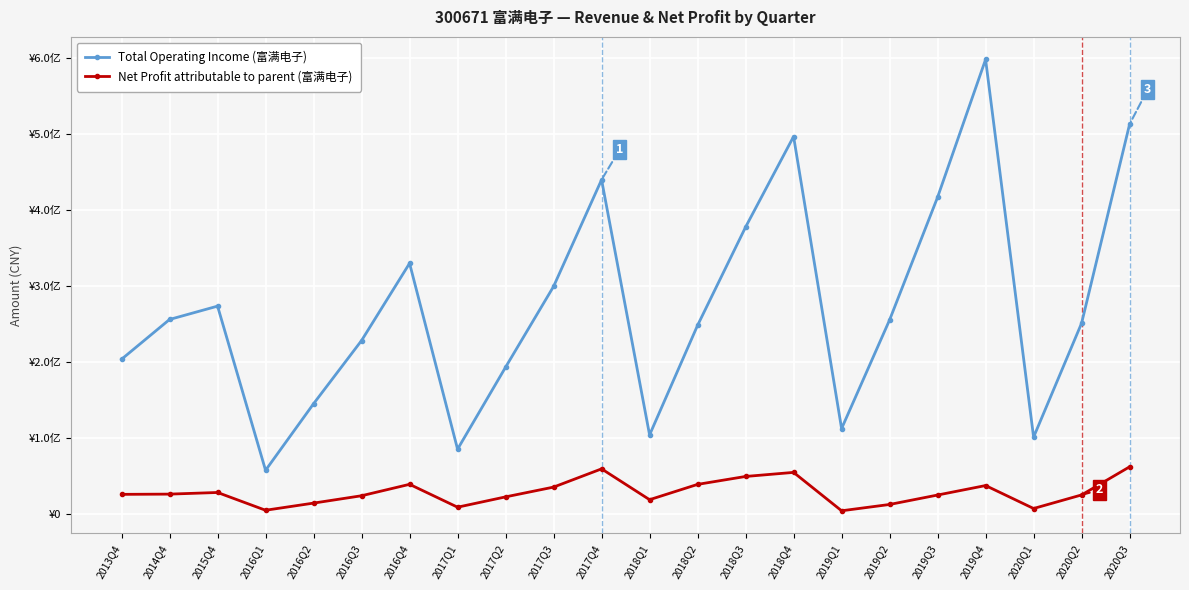

True or false: Total Operating Income (富满电子) has a value of 439734381.5 at 2017Q4.

True